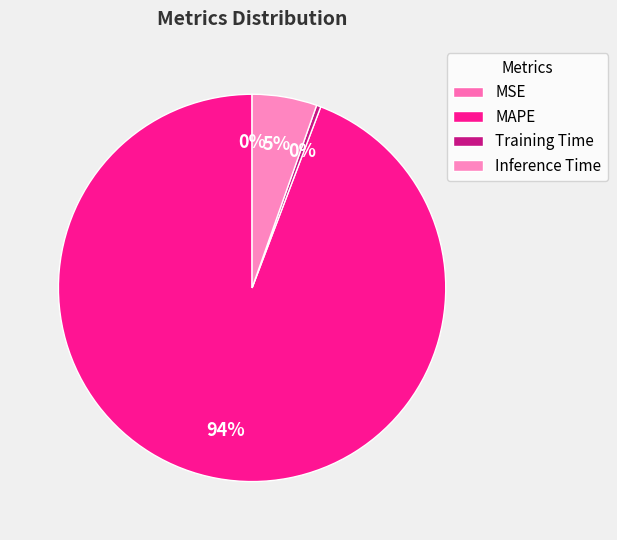

To the nearest percent, what is the average slice percentage?

25%